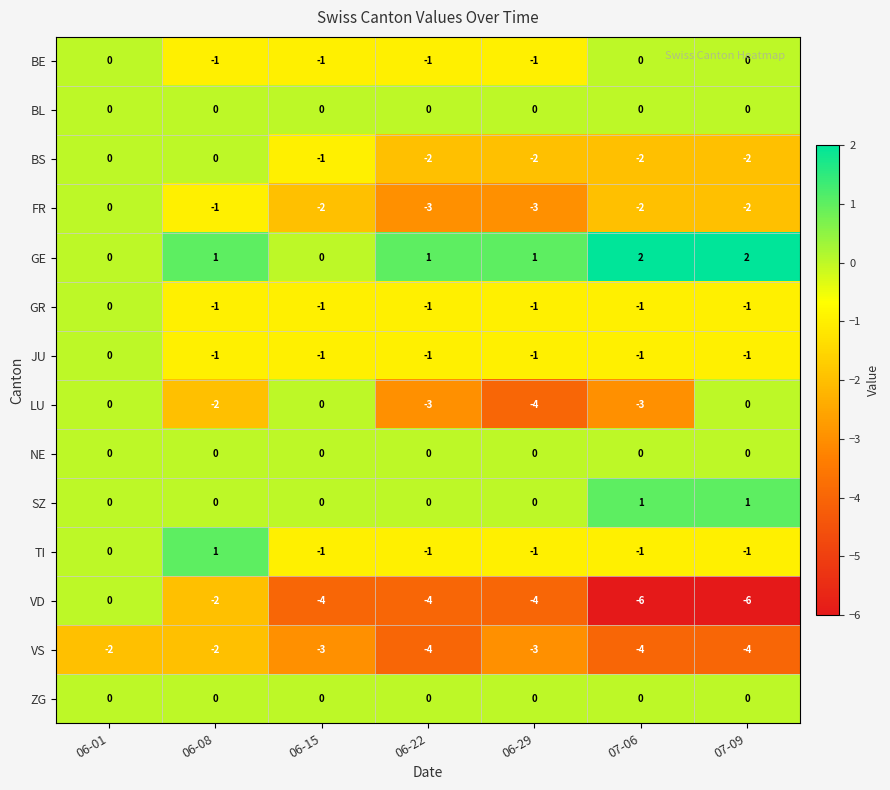

Between 06-15 and 06-29, which series saw the biggest shift?

LU